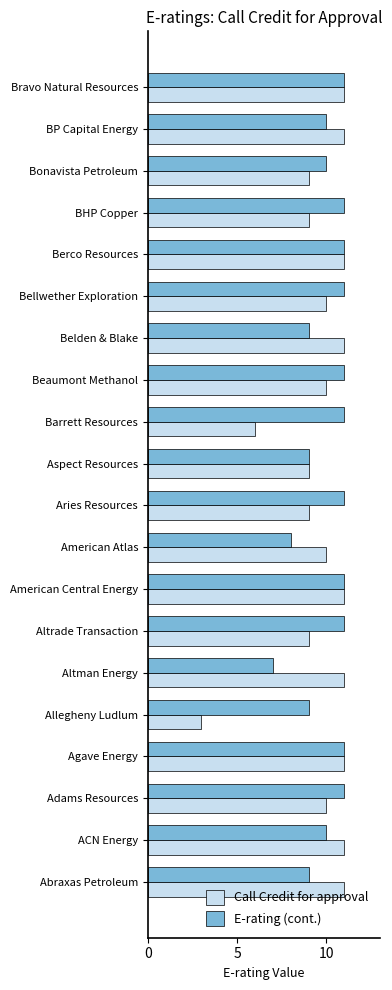

What is the lowest value of the Call Credit for approval series?

3